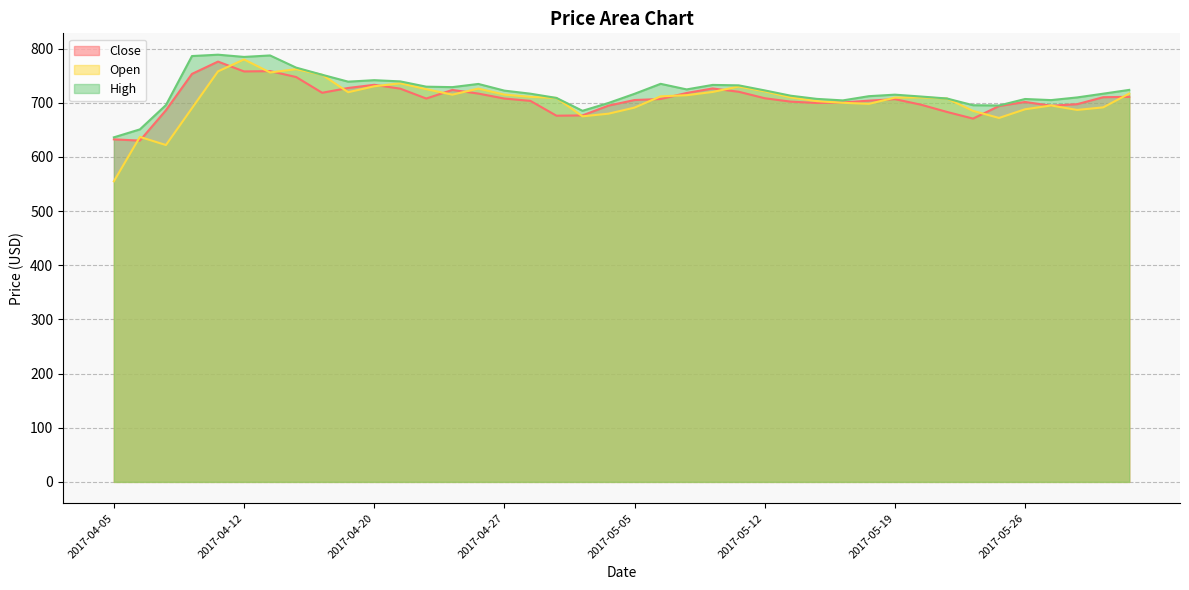

Reading left to right, what are all the values shown in this chart?

Close: 2017-04-05=632.5	2017-04-06=630.2	2017-04-07=686.2	2017-04-10=753.4	2017-04-11=776.0	2017-04-12=757.9	2017-04-13=758.5	2017-04-17=747.6	2017-04-18=718.5	2017-04-19=727.4	2017-04-20=733.2	2017-04-21=726.1	2017-04-24=707.9	2017-04-25=723.7	2017-04-26=717.0	2017-04-27=707.9	2017-04-28=703.5	2017-05-02=676.1	2017-05-03=676.7	2017-05-04=694.8	2017-05-05=705.1	2017-05-08=707.0	2017-05-09=718.1	2017-05-10=726.5	2017-05-11=720.4	2017-05-12=708.4	2017-05-15=702.1	2017-05-16=699.6	2017-05-17=700.6	2017-05-18=704.0	2017-05-19=706.7	2017-05-22=696.5	2017-05-23=683.1	2017-05-24=670.8	2017-05-25=694.0	2017-05-26=701.5	2017-05-29=694.5	2017-05-30=697.5	2017-05-31=710.3	2017-06-01=711.0
Open: 2017-04-05=555.0	2017-04-06=637.0	2017-04-07=622.0	2017-04-10=690.0	2017-04-11=758.0	2017-04-12=780.0	2017-04-13=756.0	2017-04-17=762.0	2017-04-18=751.8	2017-04-19=719.5	2017-04-20=730.5	2017-04-21=736.0	2017-04-24=725.1	2017-04-25=715.0	2017-04-26=726.1	2017-04-27=715.1	2017-04-28=711.0	2017-05-02=709.0	2017-05-03=675.0	2017-05-04=679.9	2017-05-05=691.1	2017-05-08=711.9	2017-05-09=714.0	2017-05-10=720.0	2017-05-11=730.0	2017-05-12=721.0	2017-05-15=710.0	2017-05-16=703.0	2017-05-17=700.0	2017-05-18=698.0	2017-05-19=709.5	2017-05-22=710.0	2017-05-23=707.9	2017-05-24=685.0	2017-05-25=672.0	2017-05-26=688.0	2017-05-29=695.0	2017-05-30=686.8	2017-05-31=691.5	2017-06-01=717.0
High: 2017-04-05=636.2	2017-04-06=650.9	2017-04-07=695.8	2017-04-10=786.3	2017-04-11=788.8	2017-04-12=784.7	2017-04-13=787.4	2017-04-17=765.0	2017-04-18=751.8	2017-04-19=739.0	2017-04-20=741.8	2017-04-21=739.5	2017-04-24=729.8	2017-04-25=728.9	2017-04-26=734.8	2017-04-27=722.5	2017-04-28=716.8	2017-05-02=709.0	2017-05-03=685.2	2017-05-04=699.7	2017-05-05=716.6	2017-05-08=735.0	2017-05-09=724.7	2017-05-10=733.0	2017-05-11=732.2	2017-05-12=722.9	2017-05-15=713.0	2017-05-16=707.2	2017-05-17=704.4	2017-05-18=712.2	2017-05-19=715.0	2017-05-22=711.5	2017-05-23=707.9	2017-05-24=695.5	2017-05-25=695.0	2017-05-26=707.0	2017-05-29=705.0	2017-05-30=709.9	2017-05-31=716.8	2017-06-01=723.8